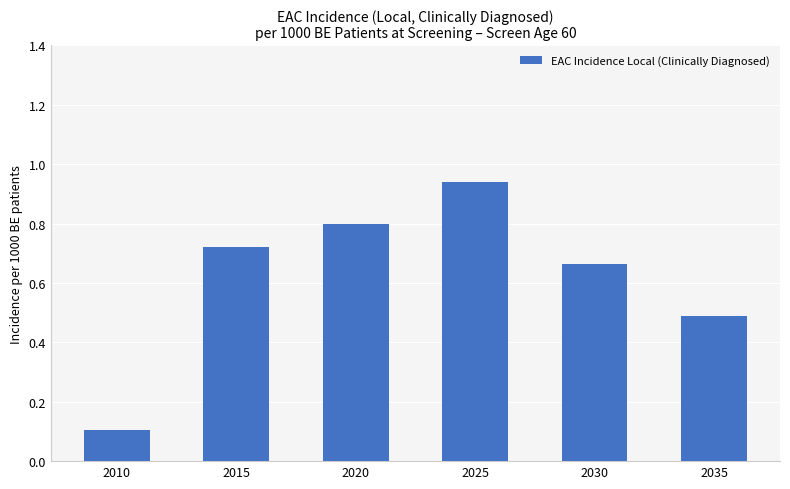

Is it true that the value at 2010 is 0.1?

True